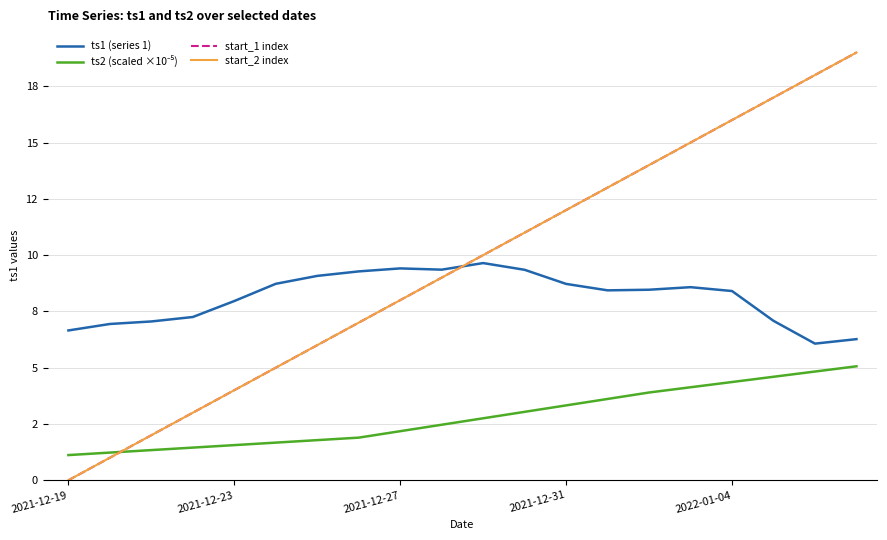

What is the maximum value shown in the chart?

19.0